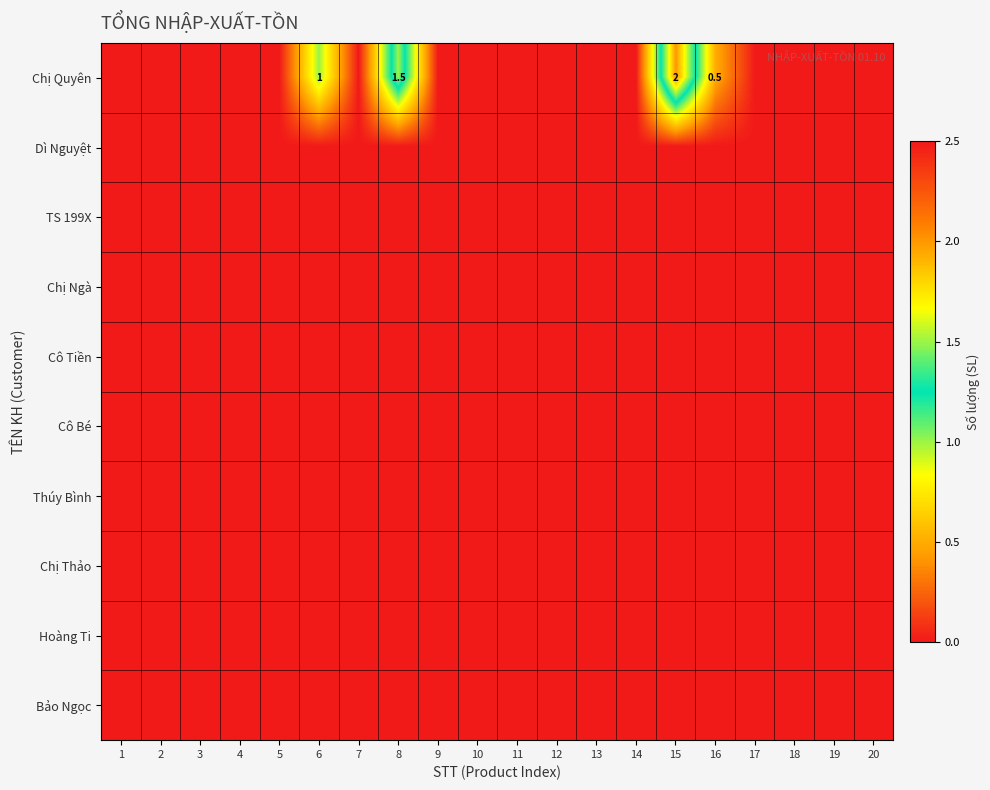

What is the greatest value displayed?

2.0